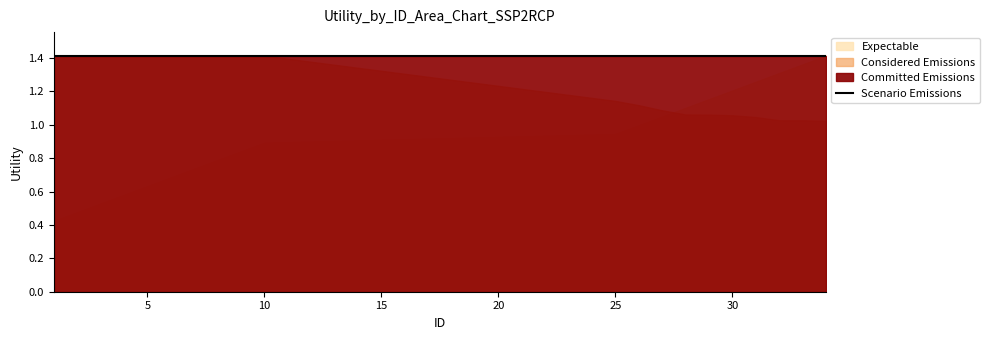

List the series in order of their peak value, highest first.

Committed Emissions, Scenario Emissions, Expectable, Considered Emissions